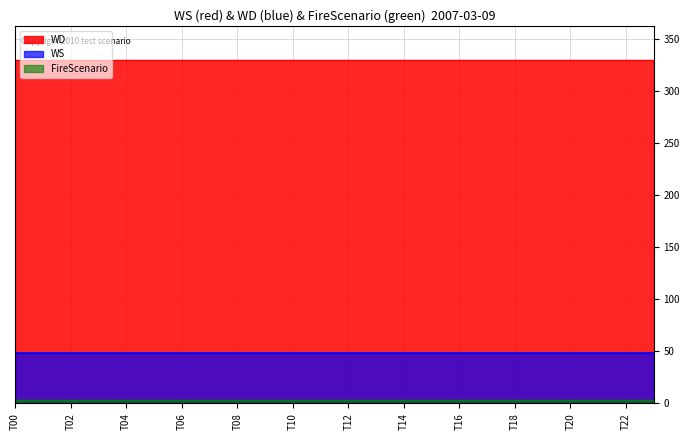

What is the label of the 5th point from the right?

19